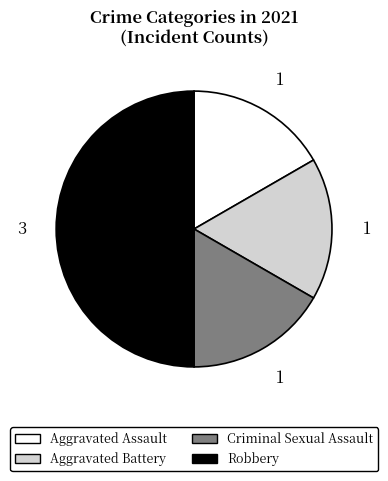

Is the sum of Aggravated Battery and Aggravated Assault greater than half?

No